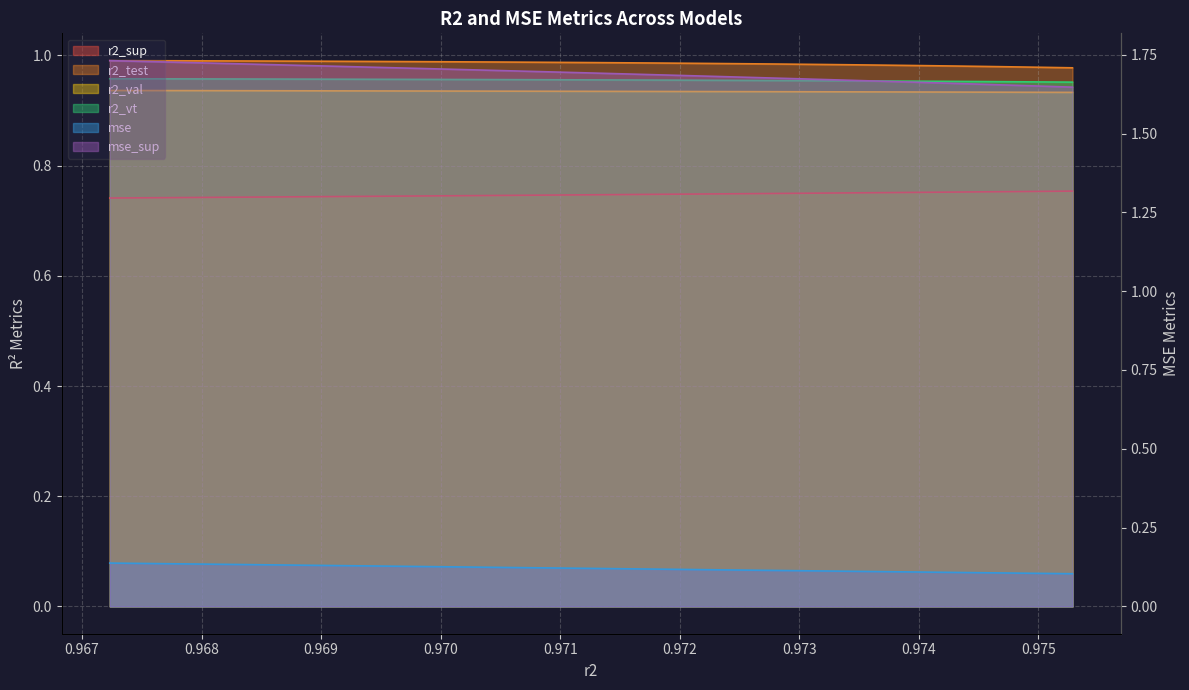

Does the chart display data point markers on the line(s)?

No